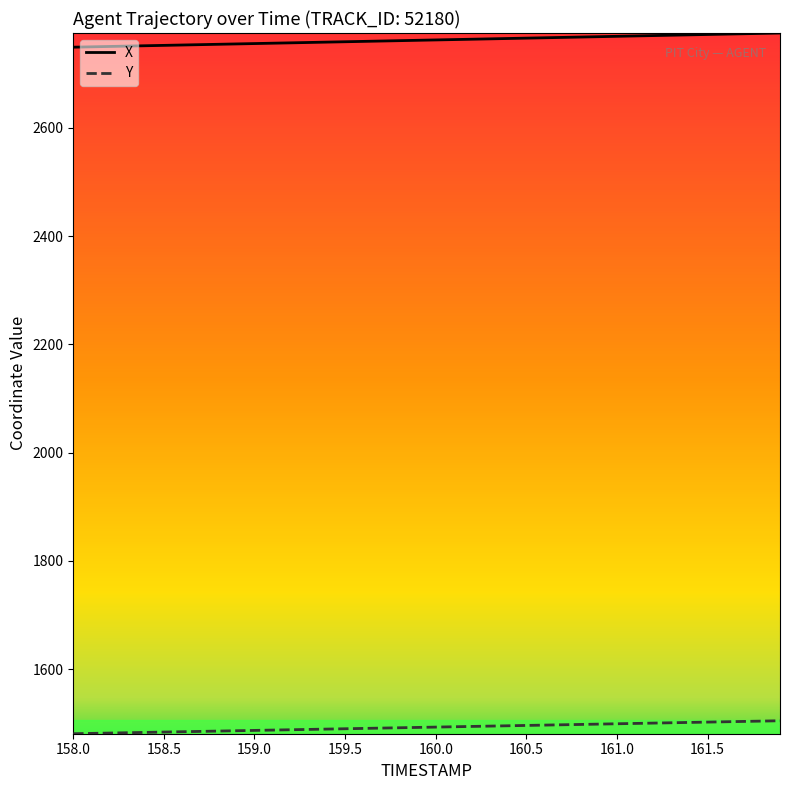

What is the difference between the second highest and second lowest values in the Y series?

22.7